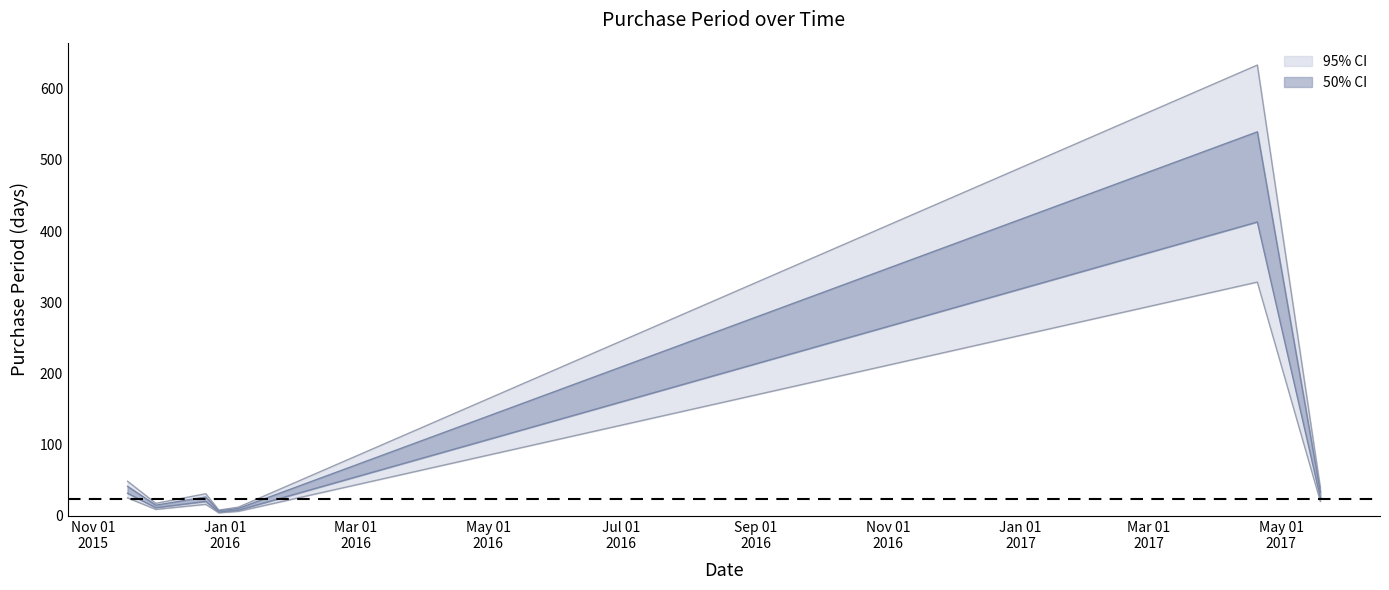

What is the maximum value shown in the chart?

633.2